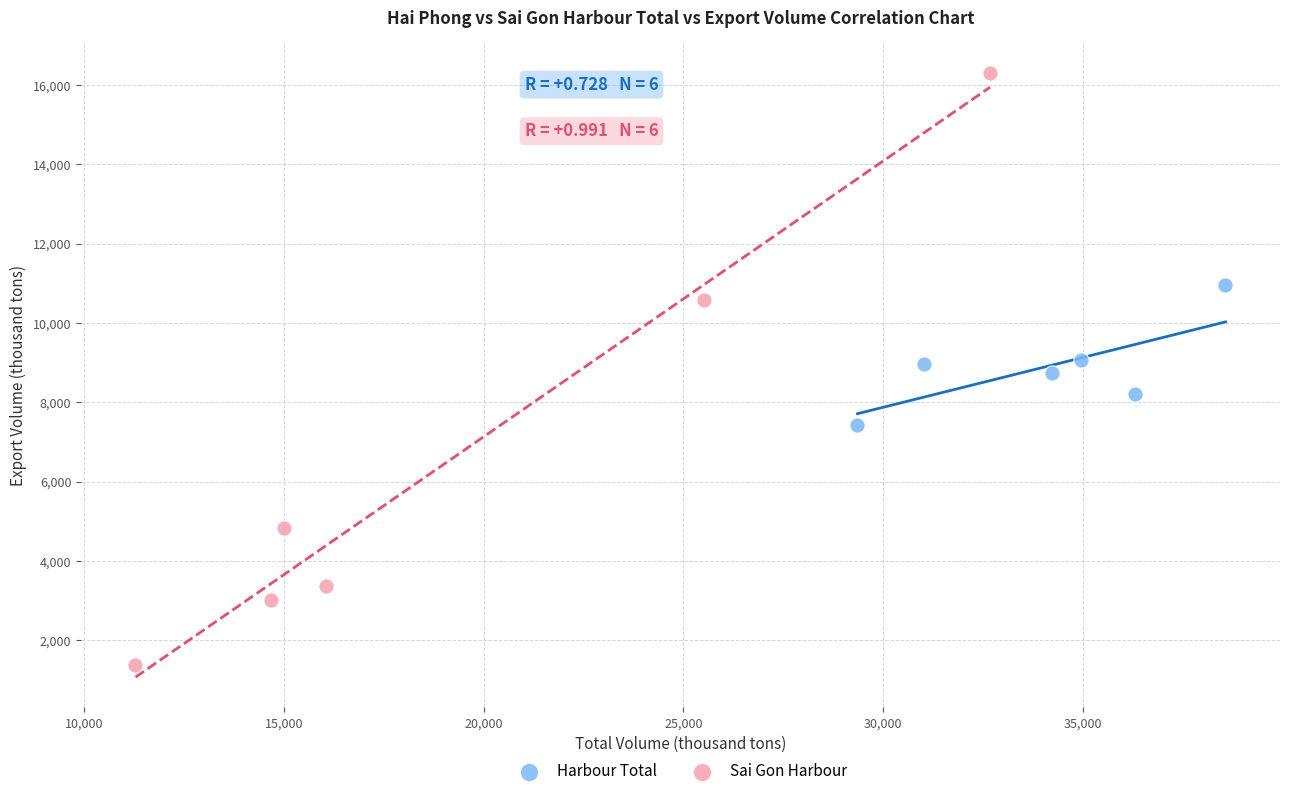

Which series reaches the minimum Y coordinate?

Sai Gon Harbour